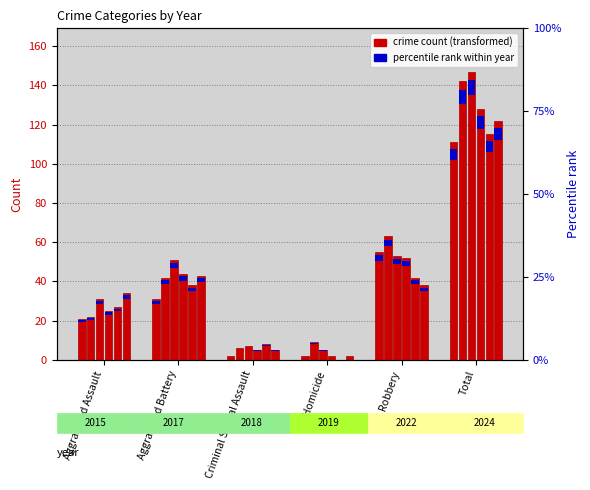

Reading left to right, extract all data points from this chart.

2015: Aggravated Assault=21	Aggravated Battery=31	Criminal Sexual Assault=2	Homicide=2	Robbery=55	Total=111
2017: Aggravated Assault=22	Aggravated Battery=42	Criminal Sexual Assault=6	Homicide=9	Robbery=63	Total=142
2018: Aggravated Assault=31	Aggravated Battery=51	Criminal Sexual Assault=7	Homicide=5	Robbery=53	Total=147
2019: Aggravated Assault=25	Aggravated Battery=44	Criminal Sexual Assault=5	Homicide=2	Robbery=52	Total=128
2022: Aggravated Assault=27	Aggravated Battery=38	Criminal Sexual Assault=8	Homicide=0	Robbery=42	Total=115
2024: Aggravated Assault=34	Aggravated Battery=43	Criminal Sexual Assault=5	Homicide=2	Robbery=38	Total=122